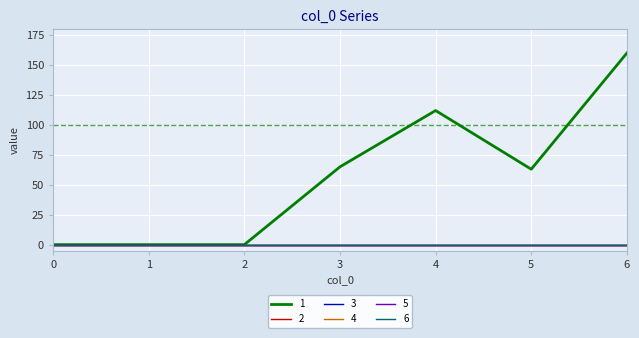

Does the chart display data point markers on the line(s)?

No